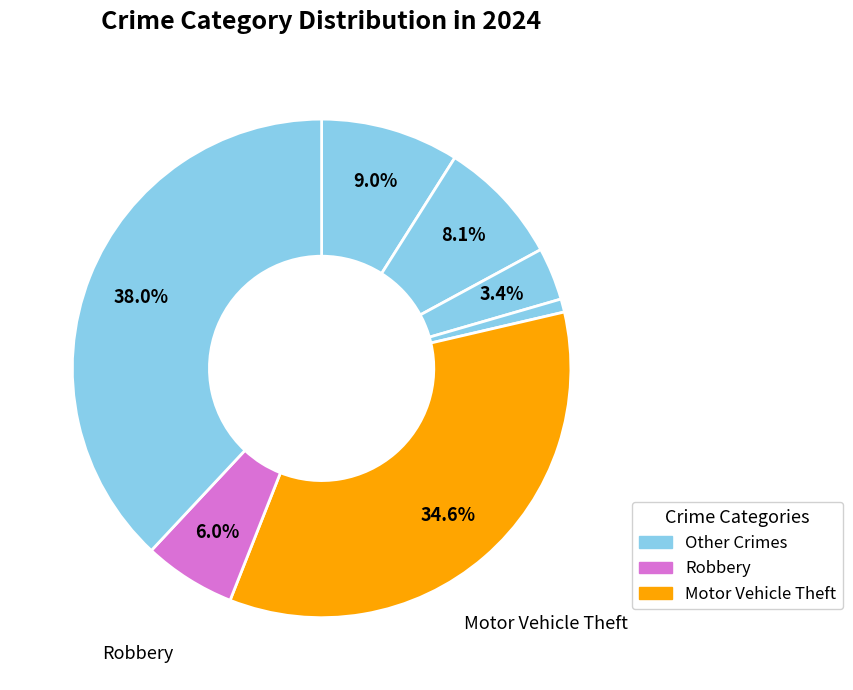

Is there a majority slice in this chart?

No